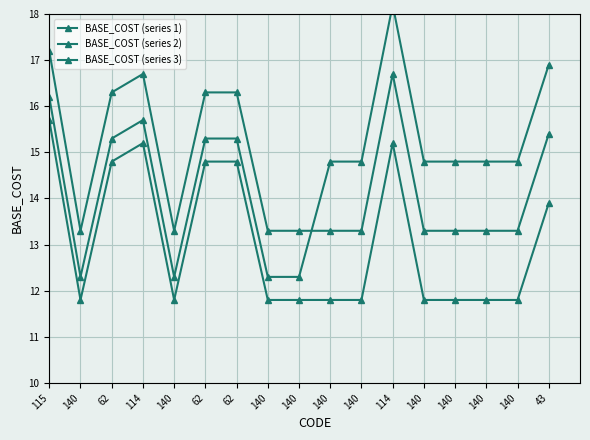

What value does the BASE_COST (series 1) series have at 140?

11.8